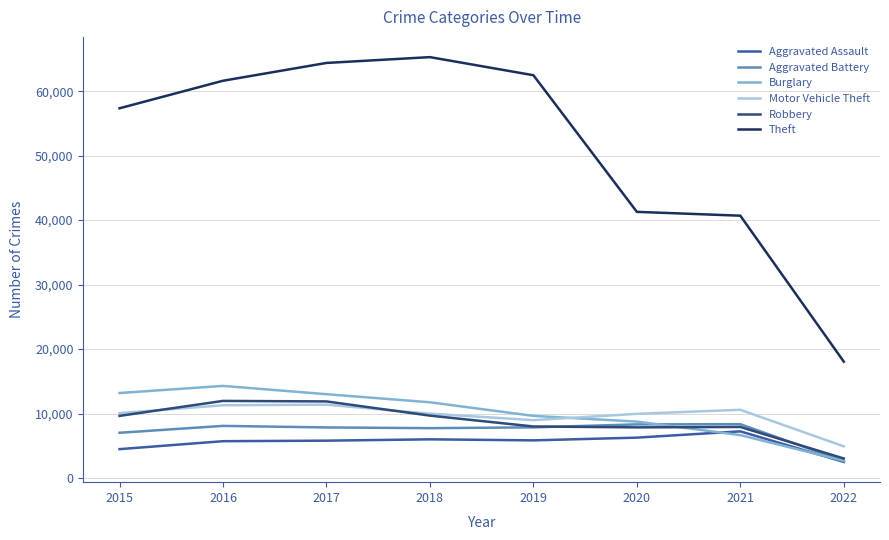

Between 2017 and 2021, which series saw the biggest shift?

Theft